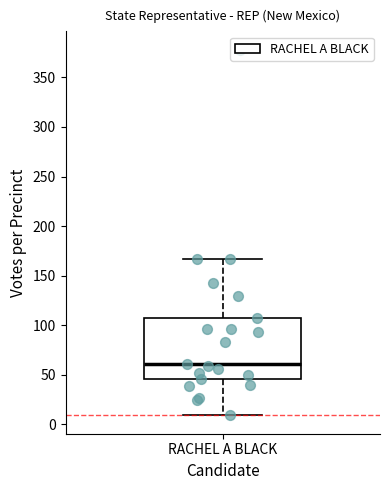

Read this box plot against the y-axis: the position of the median line, the range covered by the box, and the ends of both whiskers. The values are not printed on the chart, so give them approximately, as read against the axis.

median 60, box 45 to 105, whiskers 10 to 165